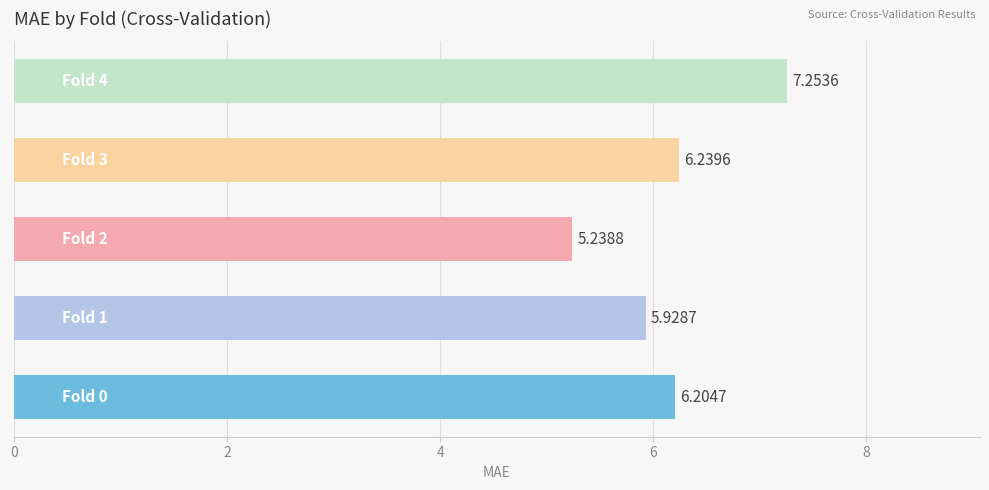

Count the number of categories in the chart.

5